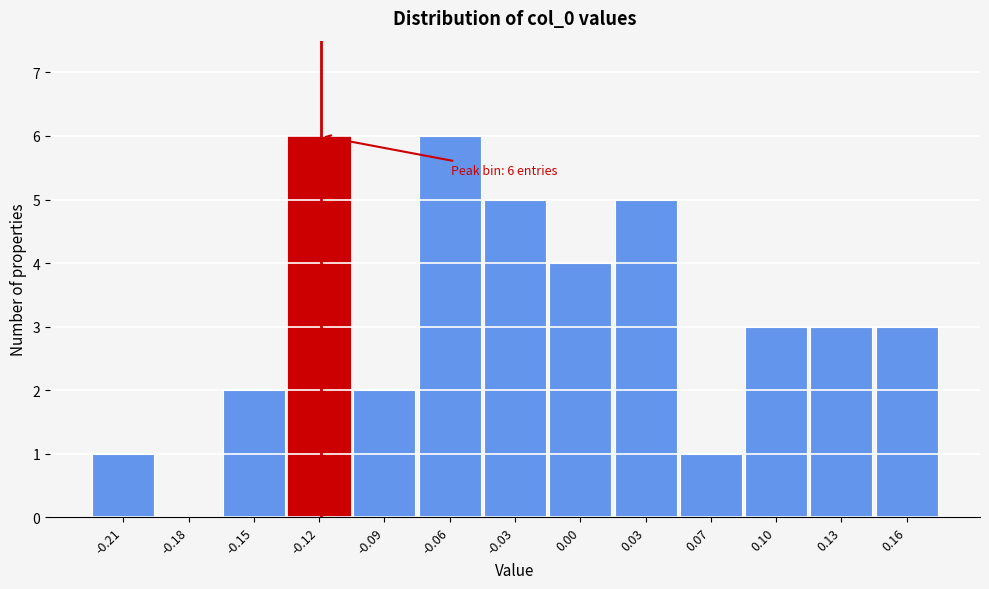

Reading left to right, extract all data points from this chart.

-0.21=1	-0.18=0	-0.15=2	-0.12=6	-0.09=2	-0.06=6	-0.03=5	0.00=4	0.03=5	0.07=1	0.10=3	0.13=3	0.16=3